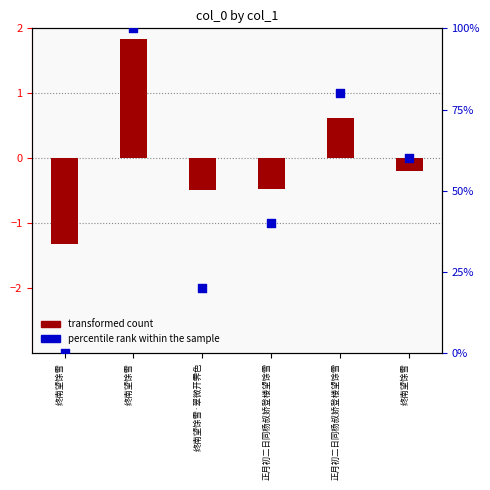

Which series contains the lowest Y value?

transformed count